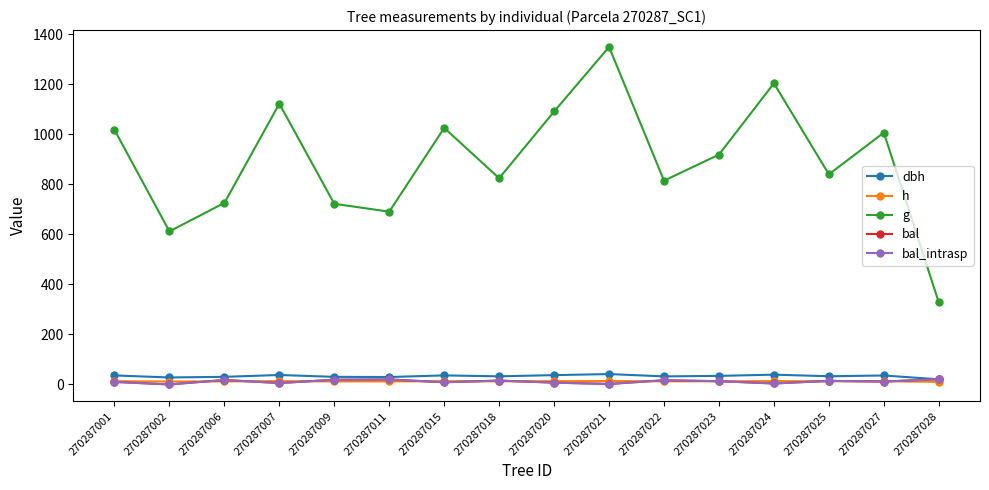

Where does the dbh series first go above 34?

270287001